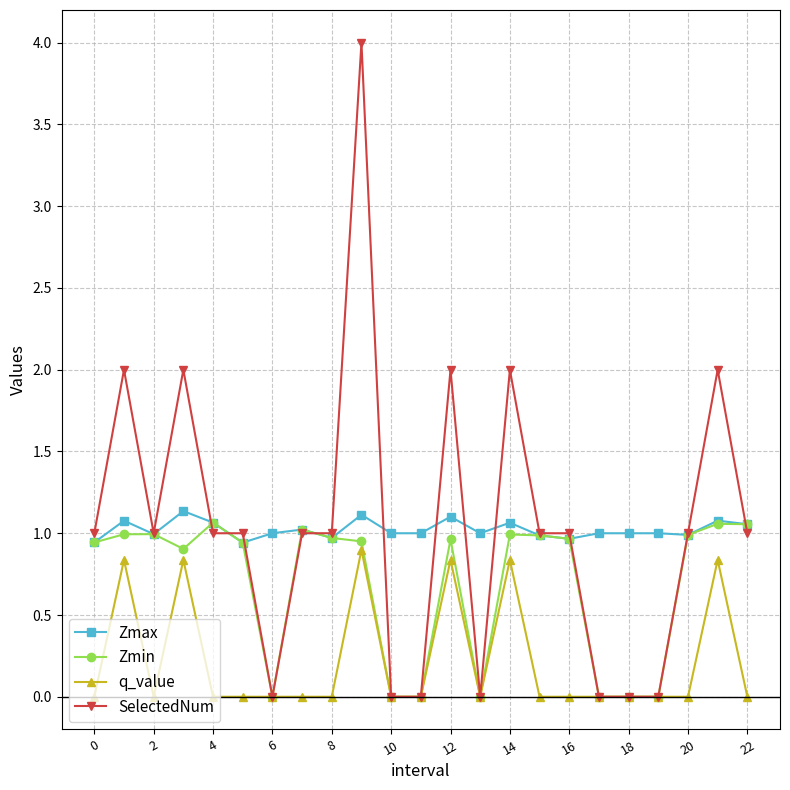

True or false: SelectedNum has more than 0 interior local peaks.

True